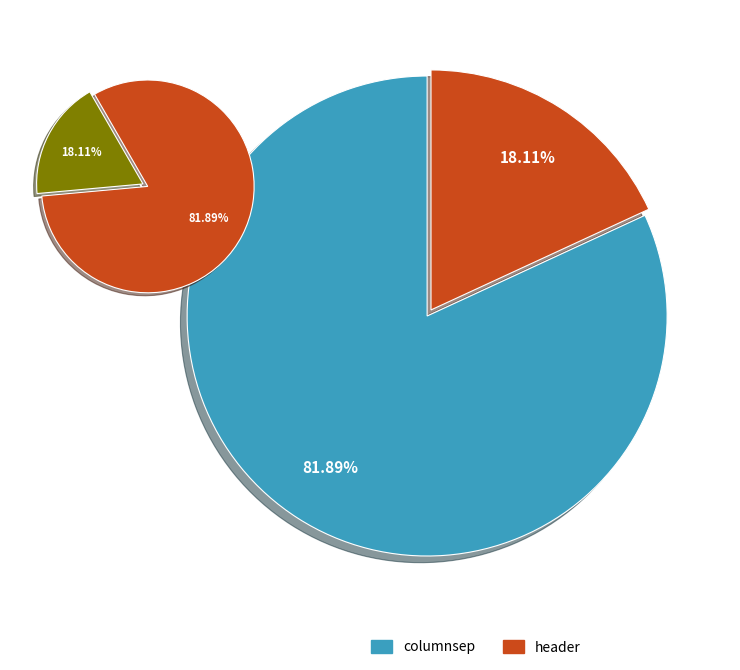

Approximately how many times larger is the value at header compared to columnsep?

0.2